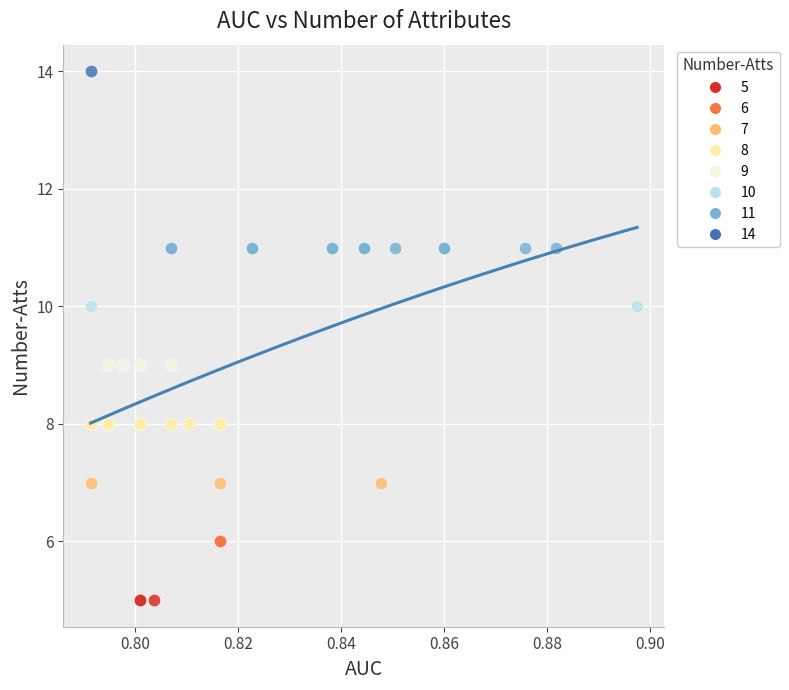

Which series contains the lowest Y value?

5